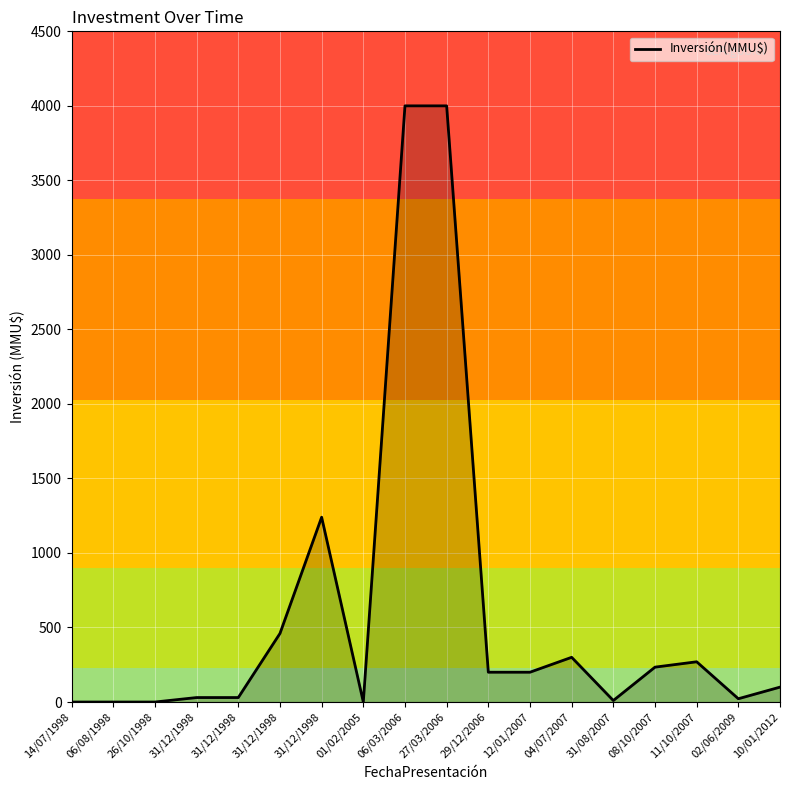

What is the difference between the values at 14/07/1998 and 31/08/2007?

10